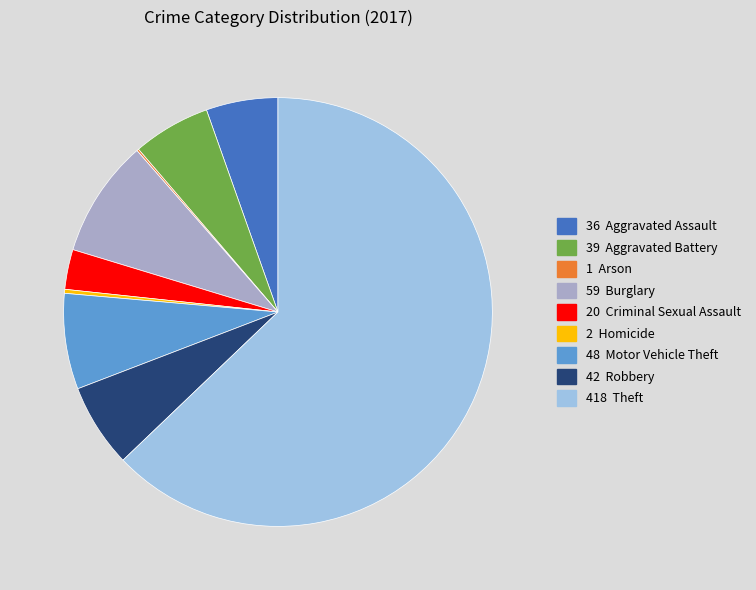

Which slice is the smallest?

Arson